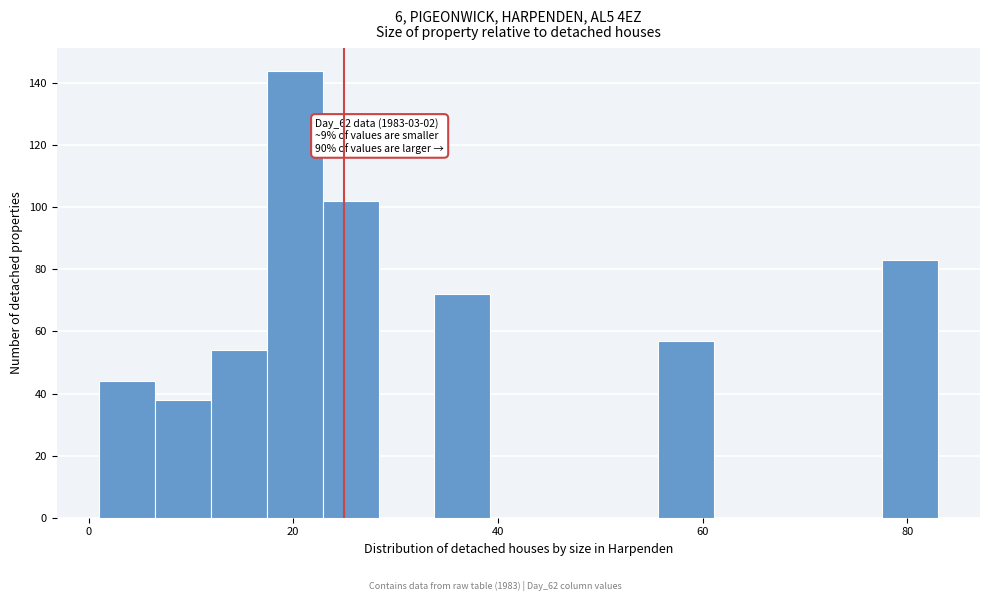

Read against the x-axis, roughly where is the centre of the tallest bar?

20